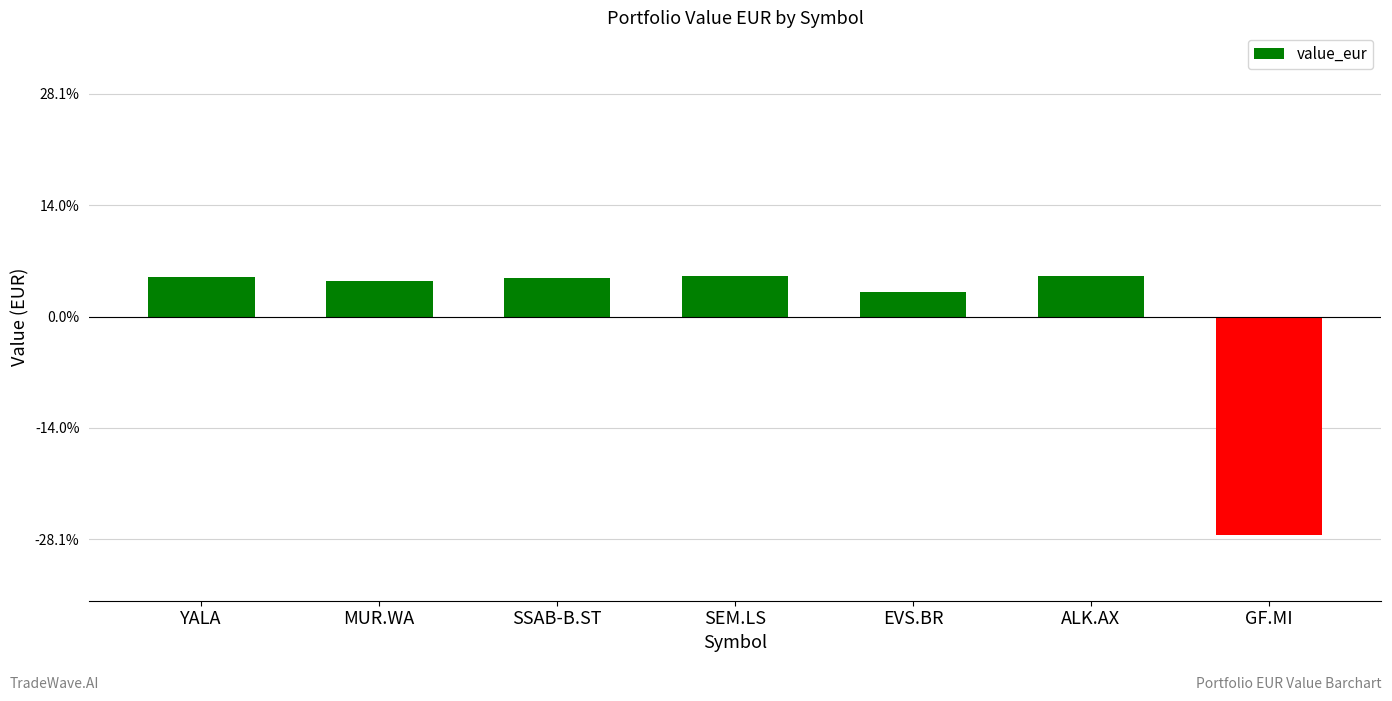

What position from the left is SSAB-B.ST?

3